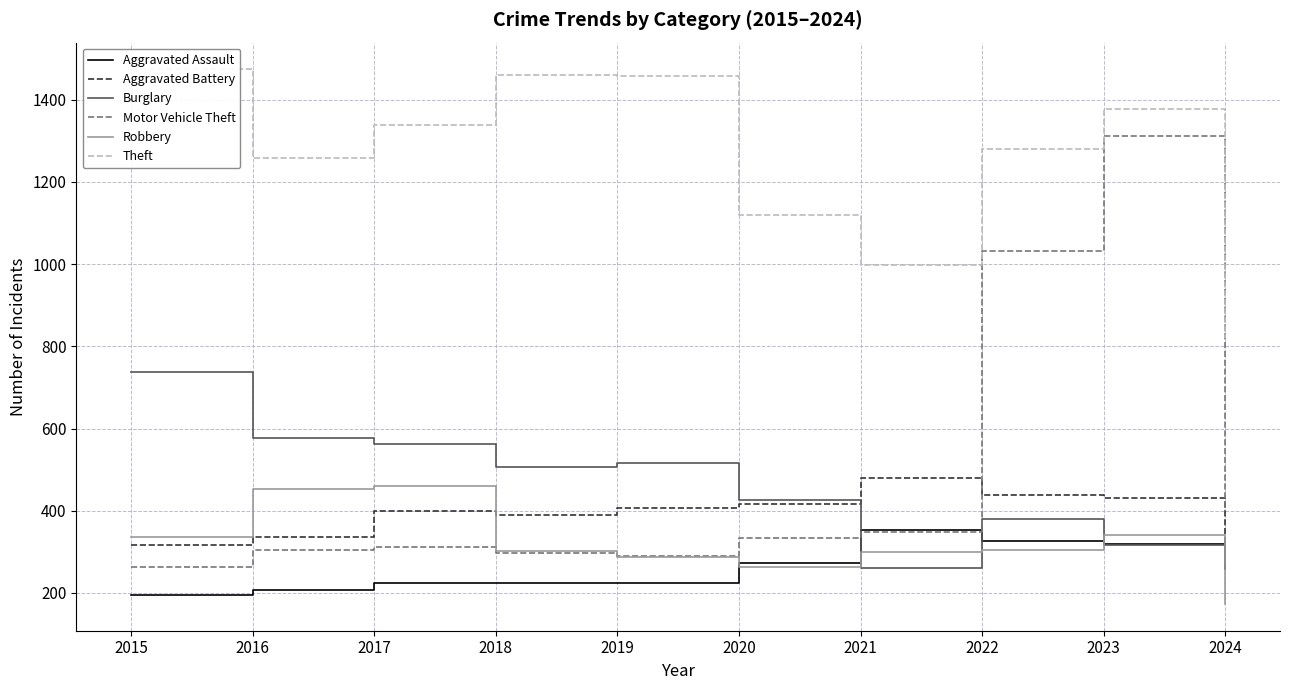

Which series has the largest range (max minus min)?

Motor Vehicle Theft